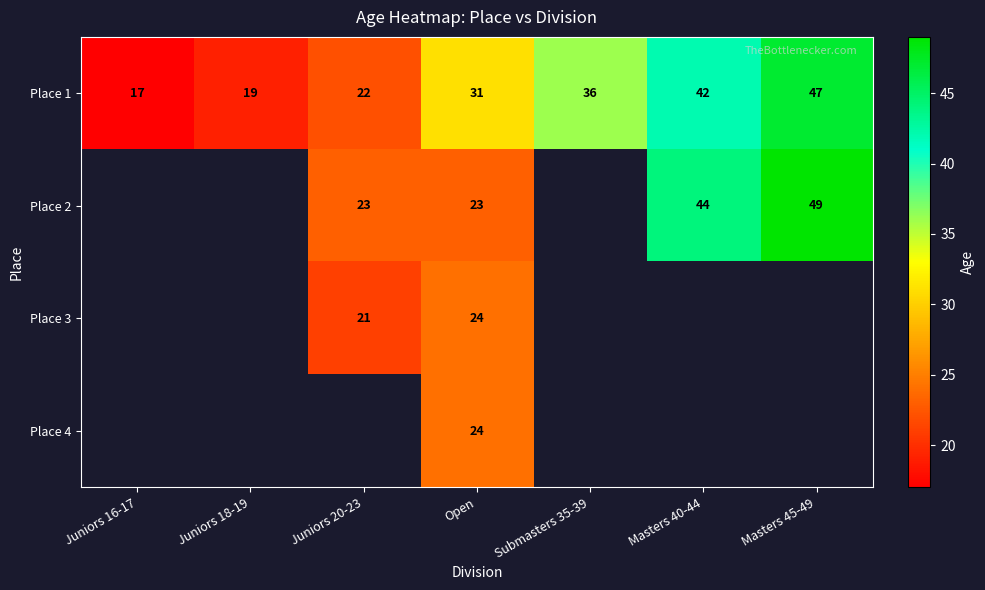

True or false: Place 1 has a value of 11 at Juniors 16-17.

False